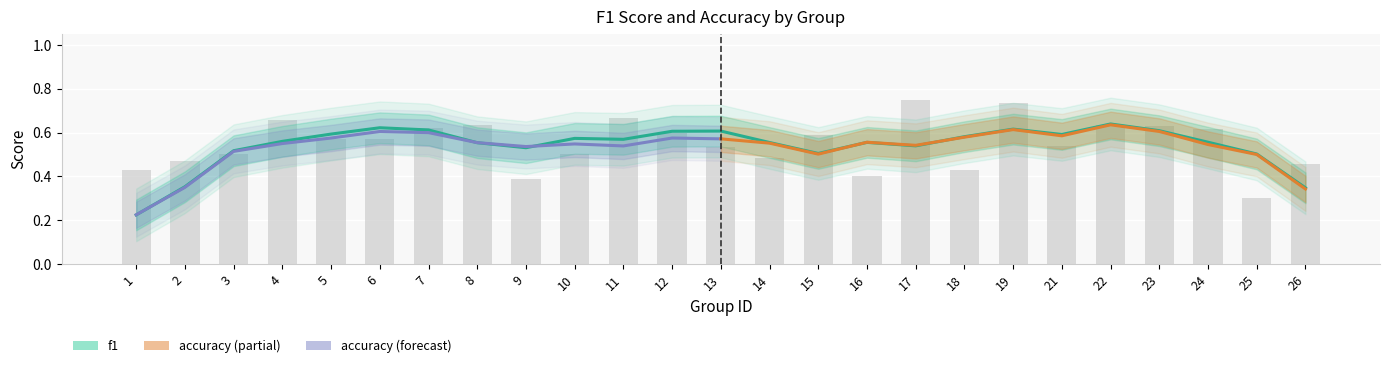

What is the value of the 18th bar from the left?

0.4